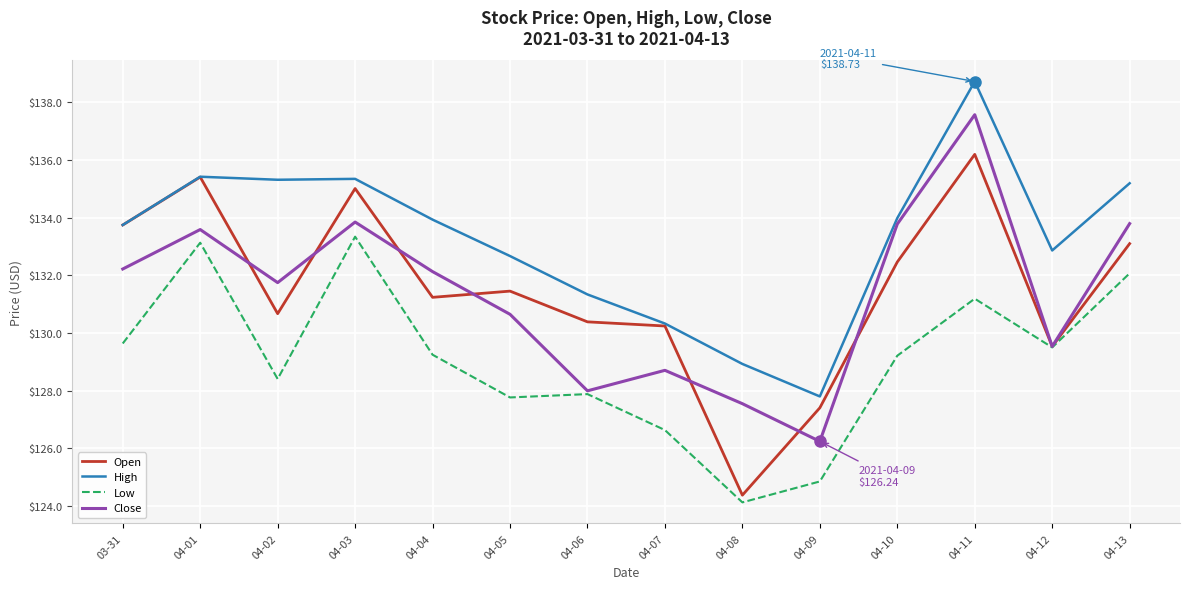

Where is High nearest to the value 133?

04-12